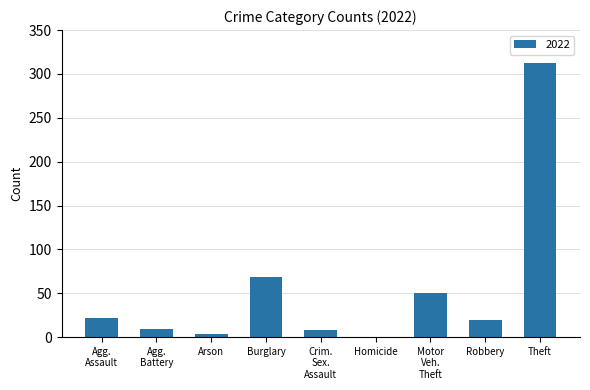

The chart shows a value of 31 at Robbery. True or false?

False